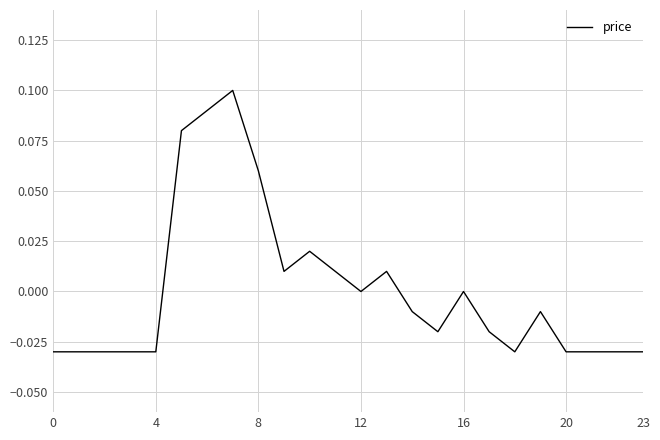

Is this an area chart (filled region under the line)?

No